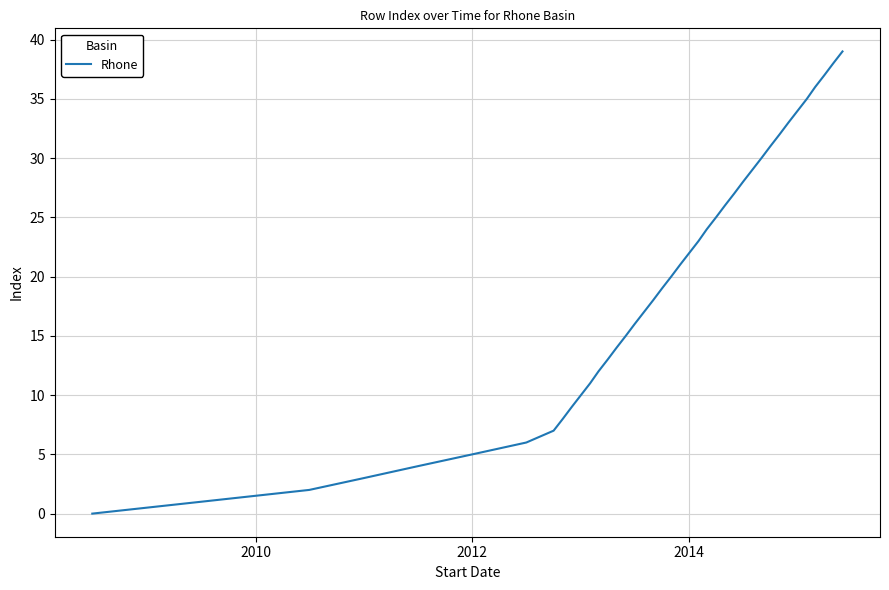

What is the difference between the maximum and minimum values?

39